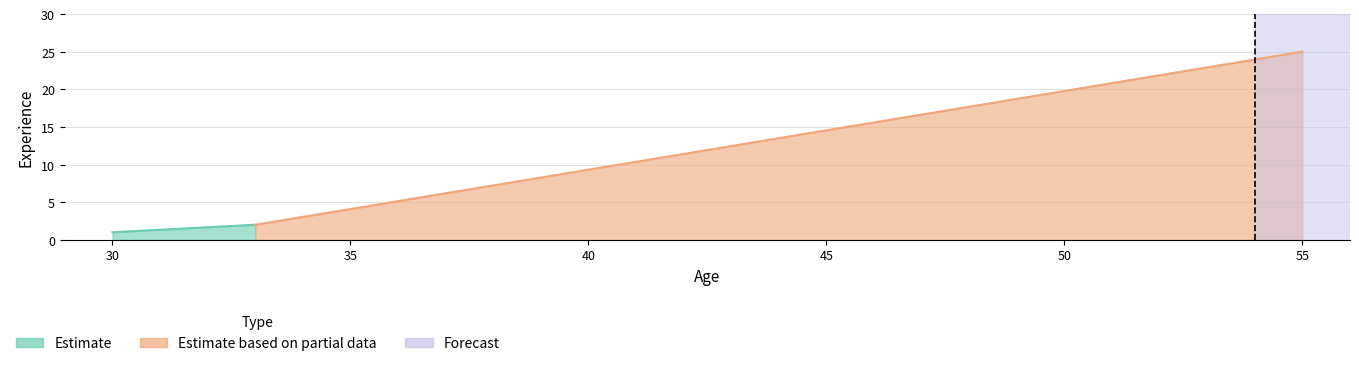

What is the smallest value displayed?

1